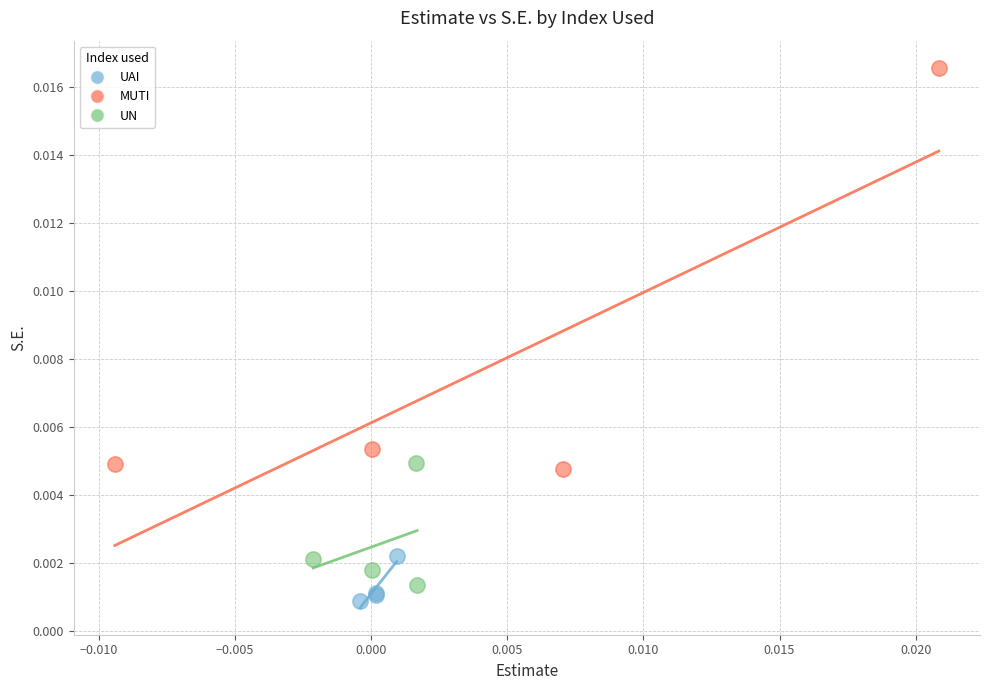

Which series reaches the minimum Y coordinate?

UAI